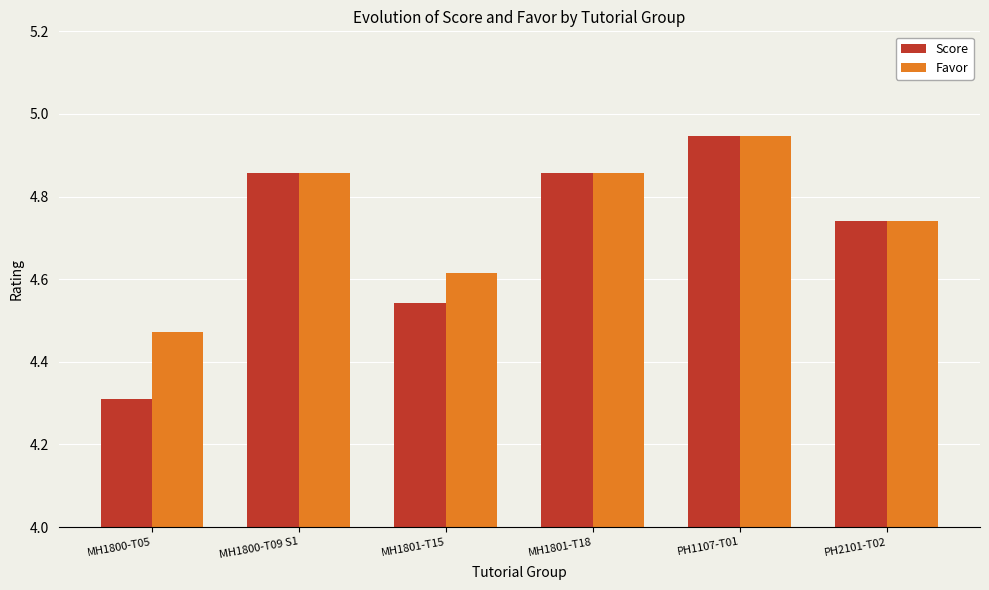

Which series has the widest spread of values?

Score